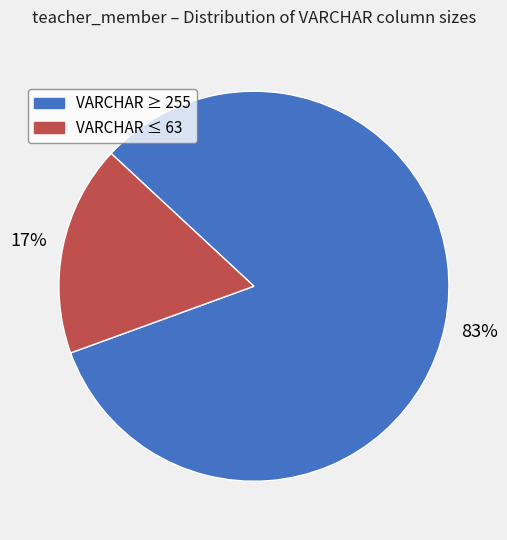

To the nearest percent, what is the average slice percentage?

50%